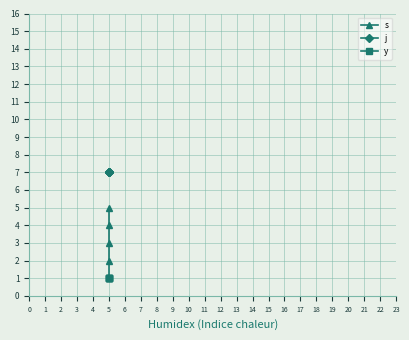

At how many categories does at least one series exceed 6?

5